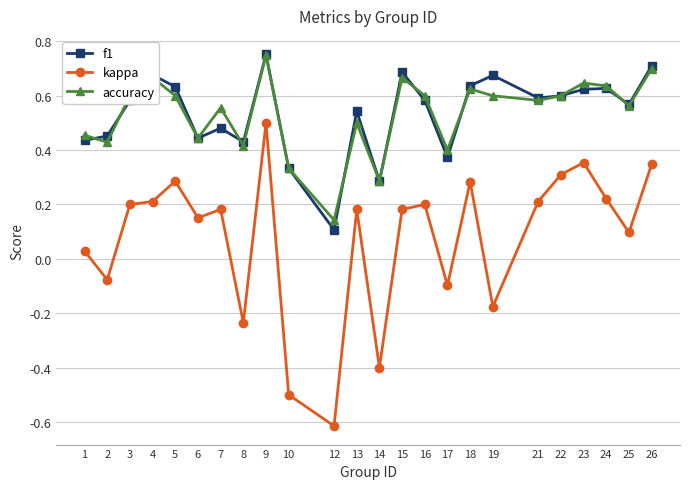

At which category does the chart reach its minimum across all series?

12